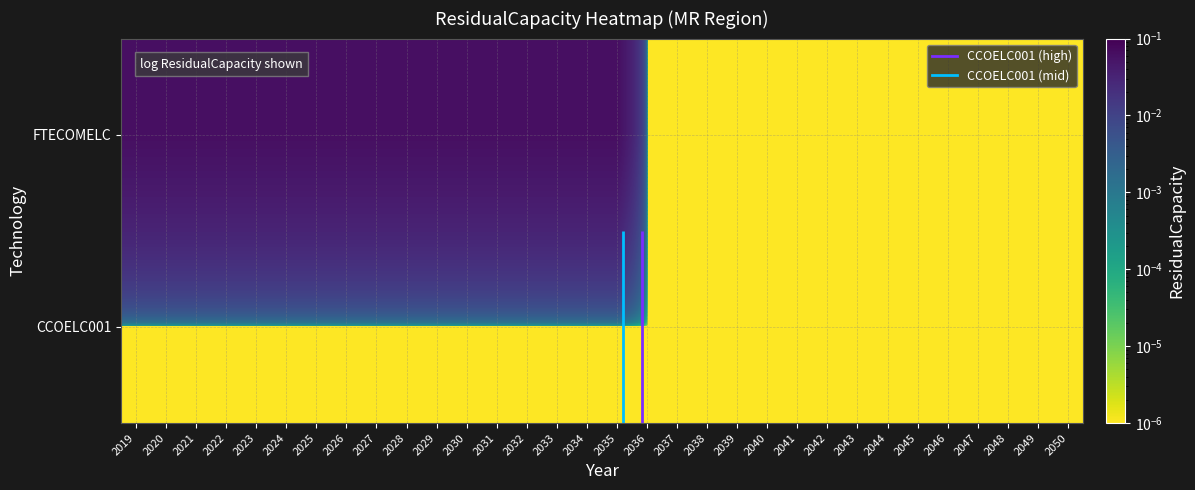

Where is FTECOMELC nearest to the value 0?

2036